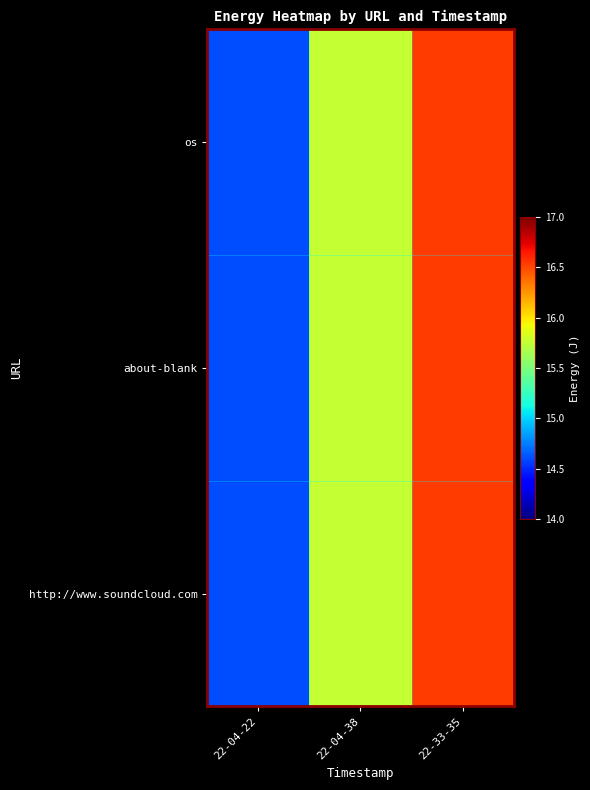

Rank the series at 22-04-22 from lowest to highest value.

os, about-blank, http://www.soundcloud.com